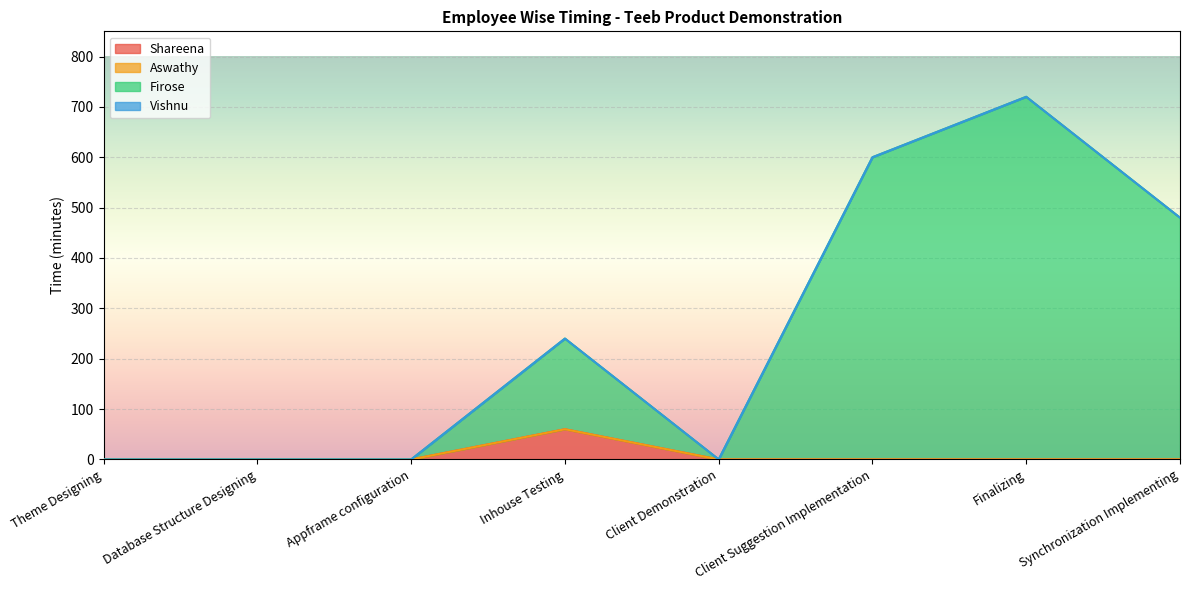

How many values in Shareena are above zero?

1